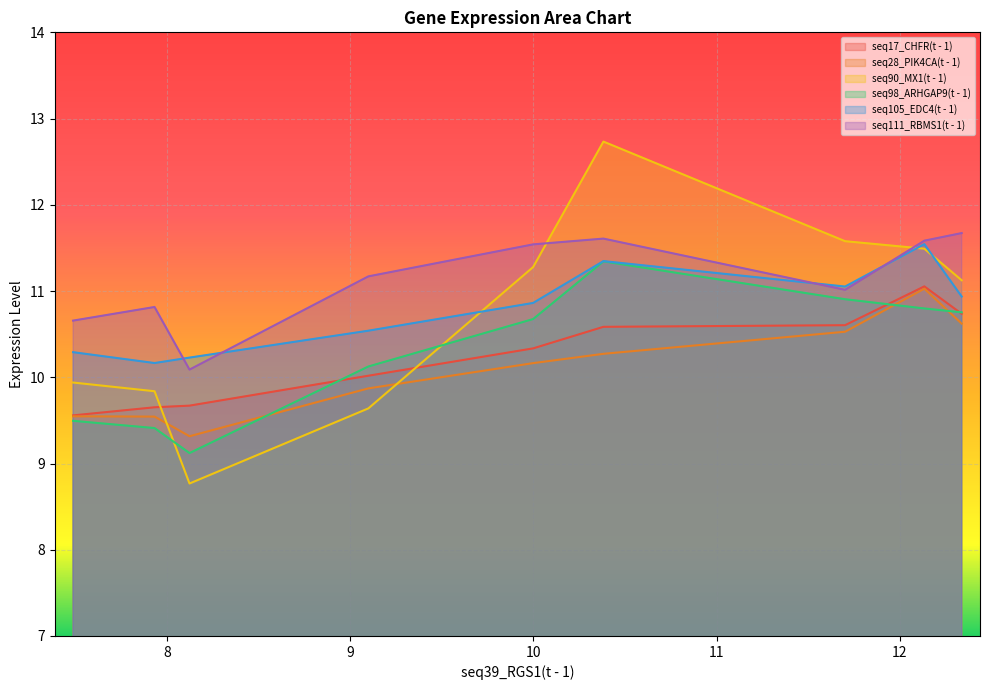

Reading left to right, transcribe all the data shown in this chart.

seq17_CHFR(t - 1): 12.339=10.7	12.135=11.1	11.702=10.6	10.382=10.6	9.998=10.3	9.098=10.0	8.121=9.7	7.93=9.7	7.485=9.6
seq28_PIK4CA(t - 1): 12.339=10.6	12.135=11.0	11.702=10.5	10.382=10.3	9.998=10.2	9.098=9.9	8.121=9.3	7.93=9.5	7.485=9.5
seq90_MX1(t - 1): 12.339=11.1	12.135=11.5	11.702=11.6	10.382=12.7	9.998=11.3	9.098=9.6	8.121=8.8	7.93=9.8	7.485=9.9
seq98_ARHGAP9(t - 1): 12.339=10.8	12.135=10.8	11.702=10.9	10.382=11.3	9.998=10.7	9.098=10.1	8.121=9.1	7.93=9.4	7.485=9.5
seq105_EDC4(t - 1): 12.339=10.9	12.135=11.5	11.702=11.1	10.382=11.3	9.998=10.9	9.098=10.5	8.121=10.2	7.93=10.2	7.485=10.3
seq111_RBMS1(t - 1): 12.339=11.7	12.135=11.6	11.702=11.0	10.382=11.6	9.998=11.5	9.098=11.2	8.121=10.1	7.93=10.8	7.485=10.7